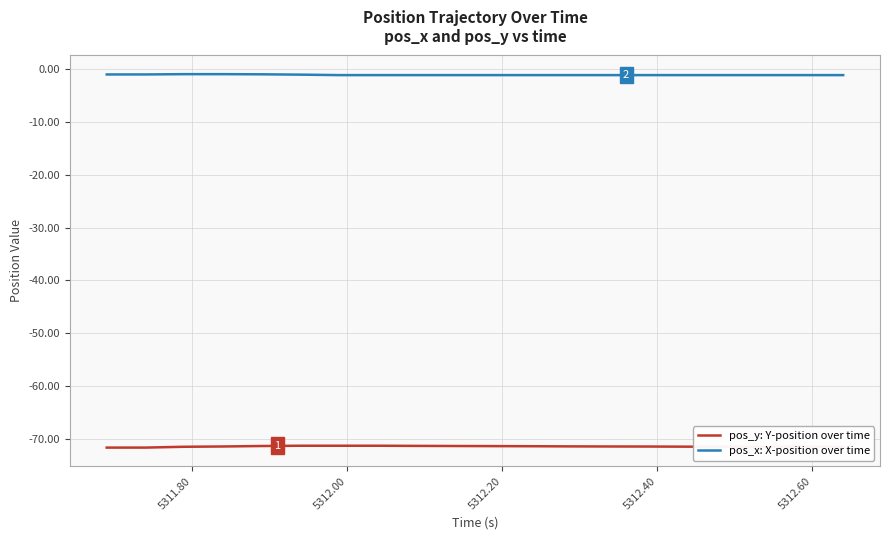

List the series in order of their overall mean, lowest first.

pos_y: Y-position over time, pos_x: X-position over time